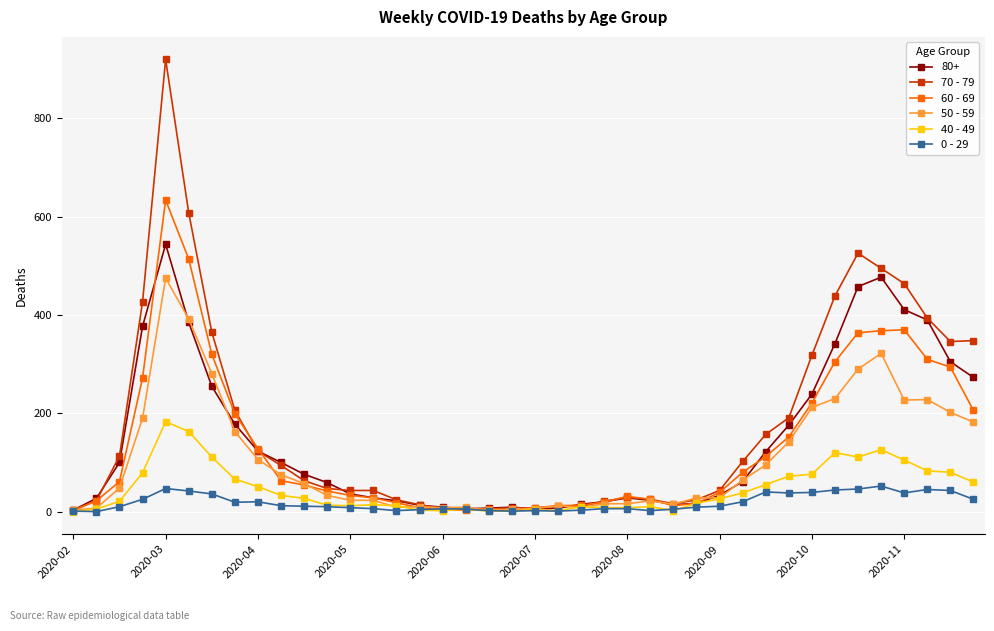

Rank the series by their maximum value, from lowest to highest.

0 - 29, 40 - 49, 50 - 59, 80+, 60 - 69, 70 - 79